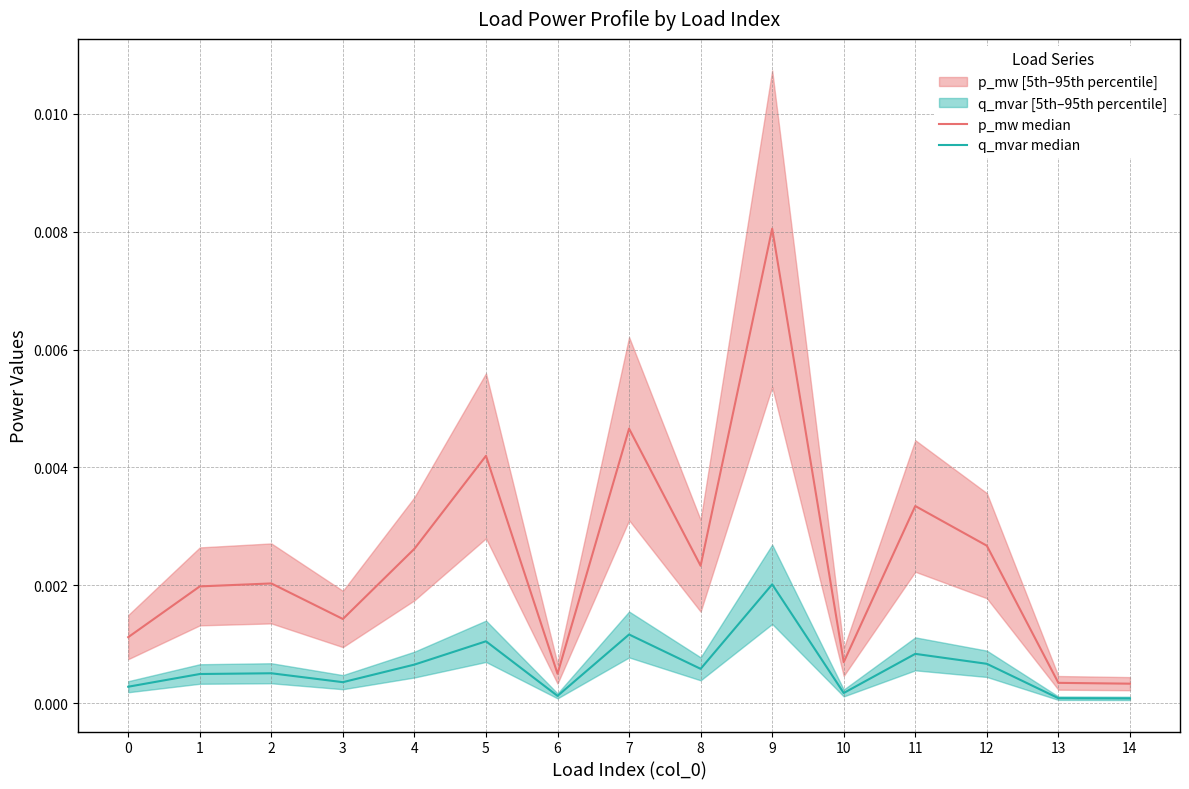

Rank the series by their maximum value, from highest to lowest.

p_mw median, q_mvar median